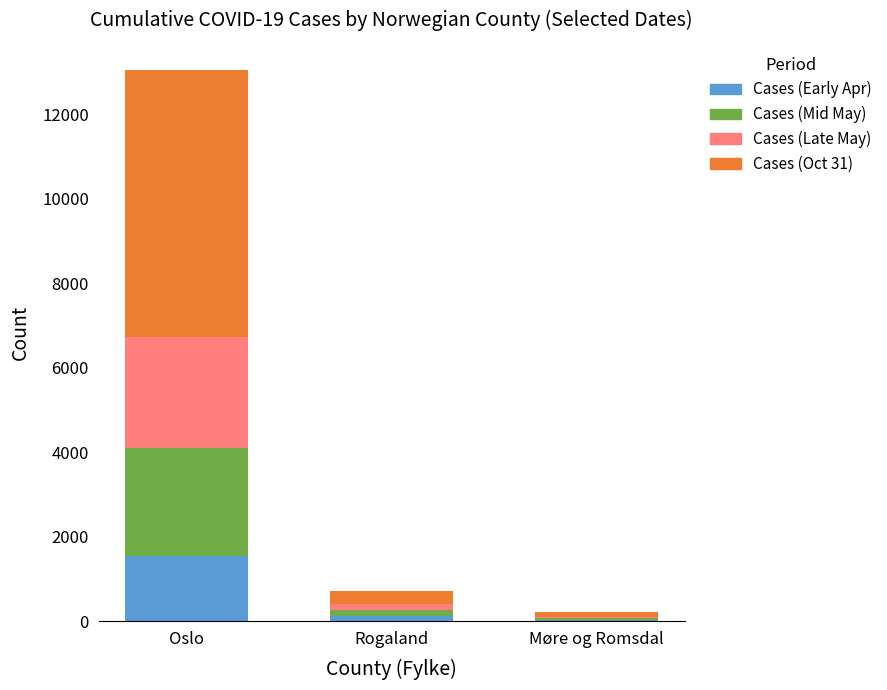

Which category has the highest value in the Cases (Early Apr) series?

Oslo